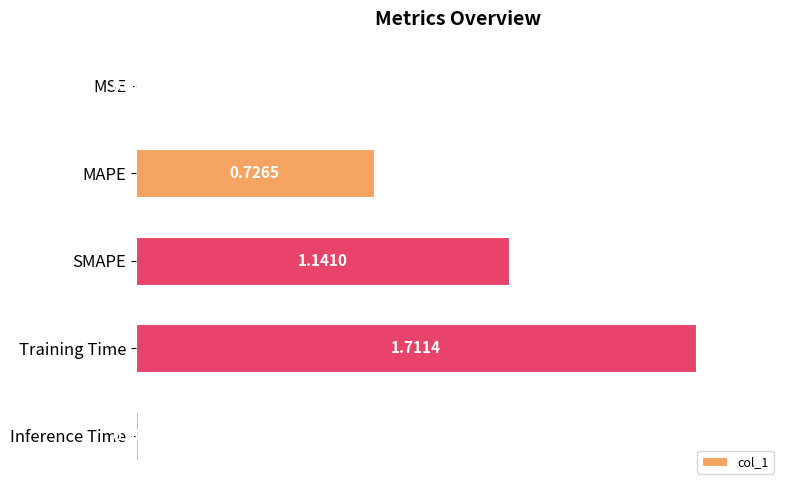

Which category has the highest value across all series?

Training Time